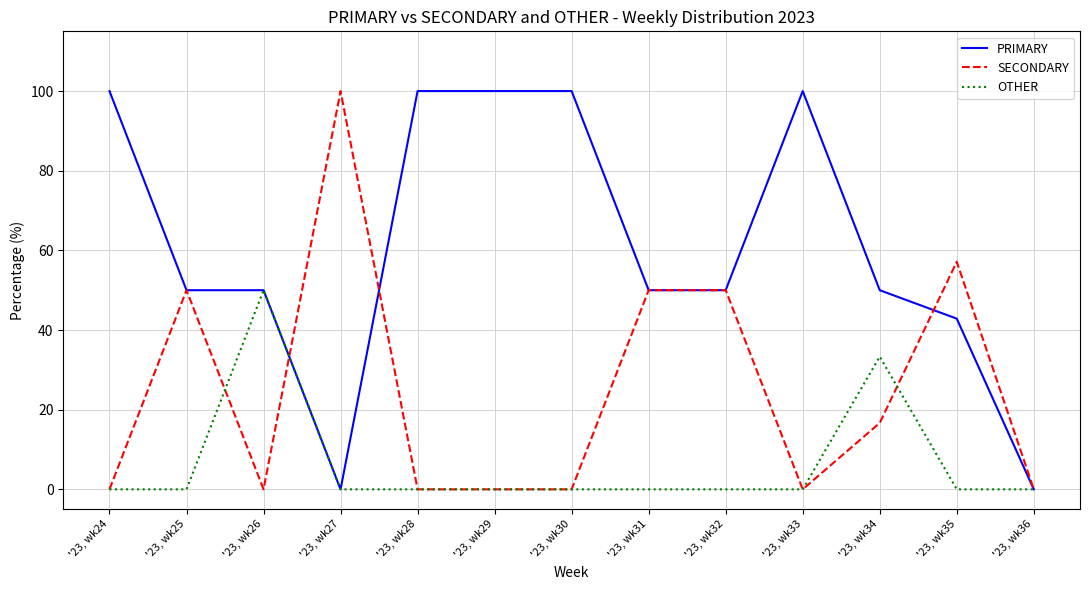

Which series has the largest total across all categories?

PRIMARY